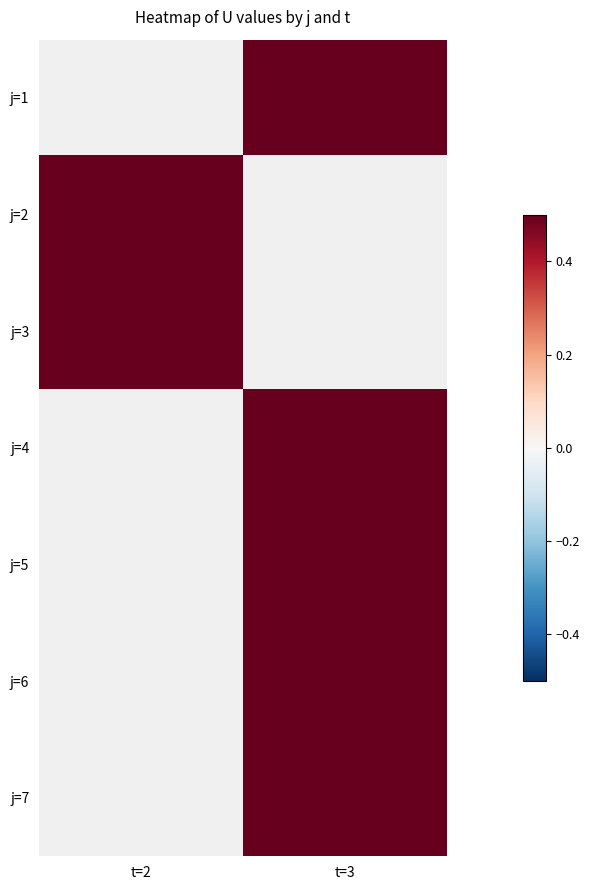

Which label corresponds to the smallest value in the chart?

t=3